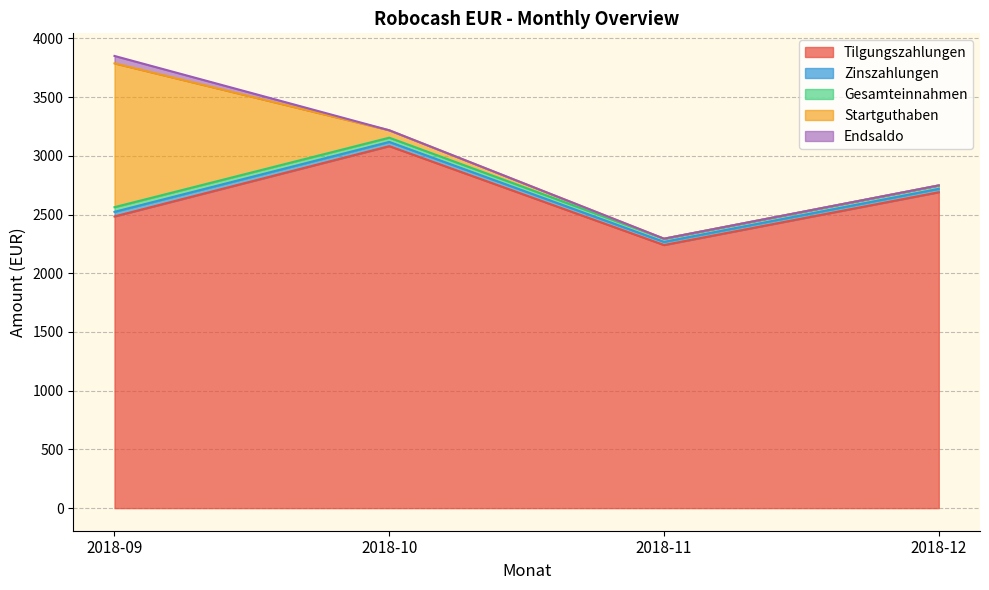

What is the difference between the Endsaldo values at 2018-11 and 2018-09?

63.2